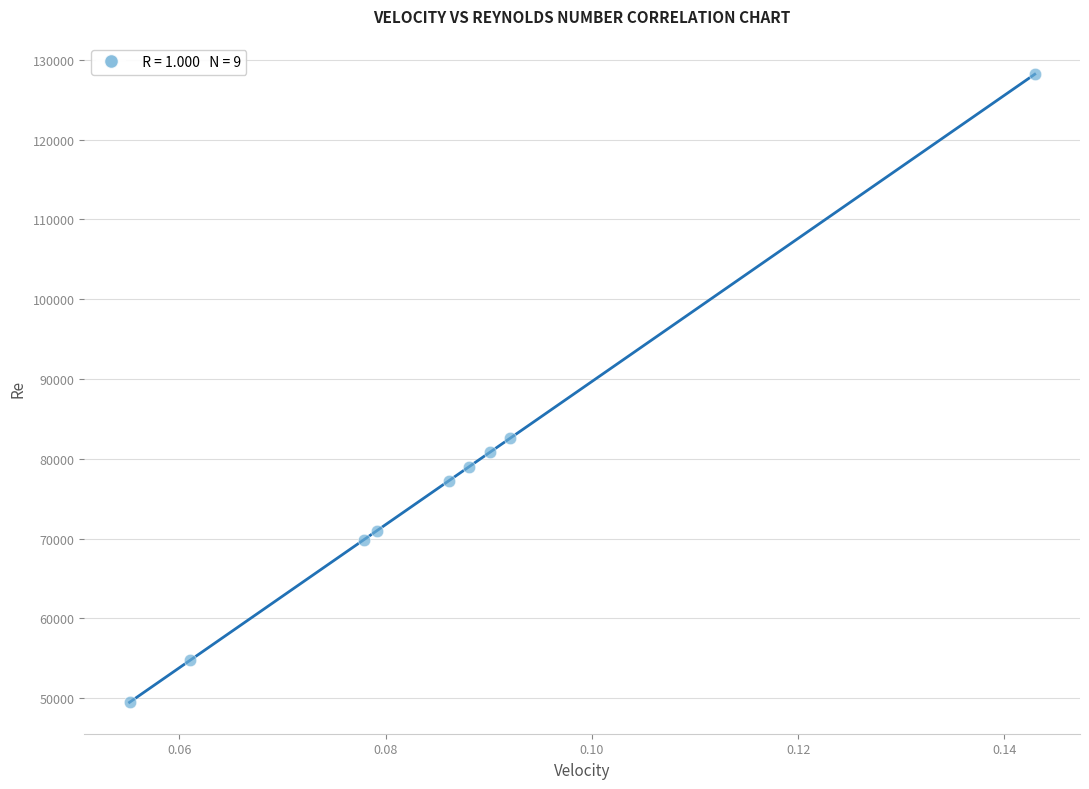

What is the range of Y values (max minus min)?

78706.8